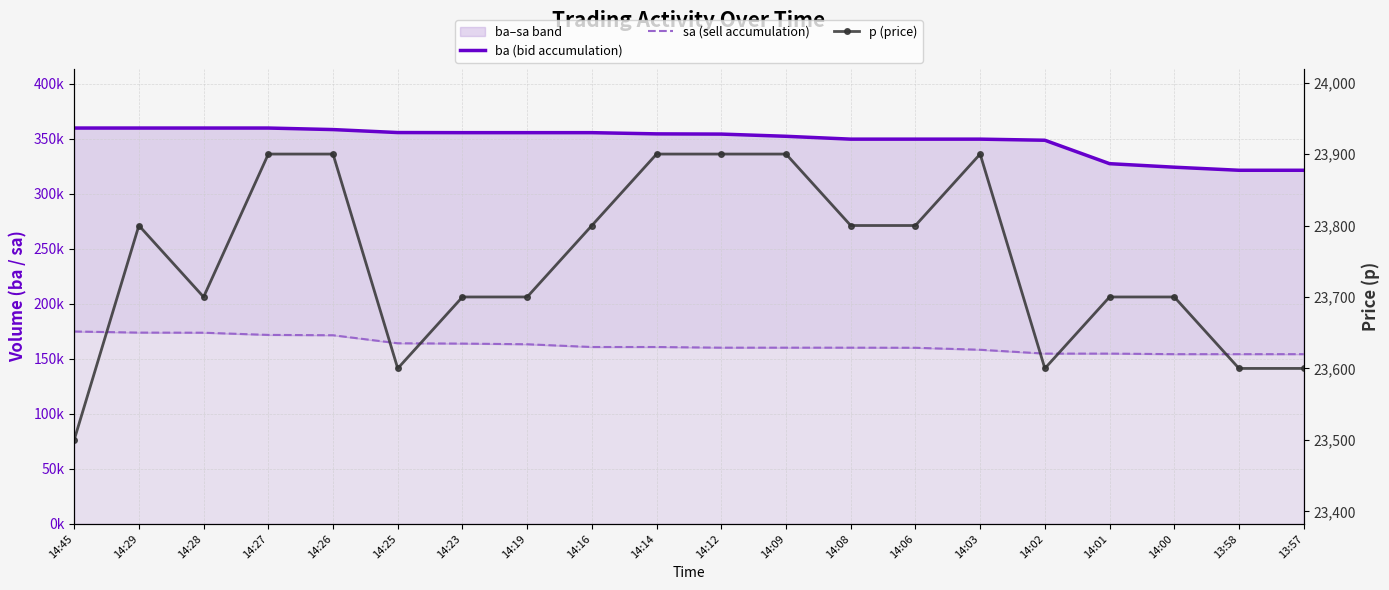

Rank the series by their average value, from lowest to highest.

p (price), sa (sell accumulation), ba (bid accumulation)